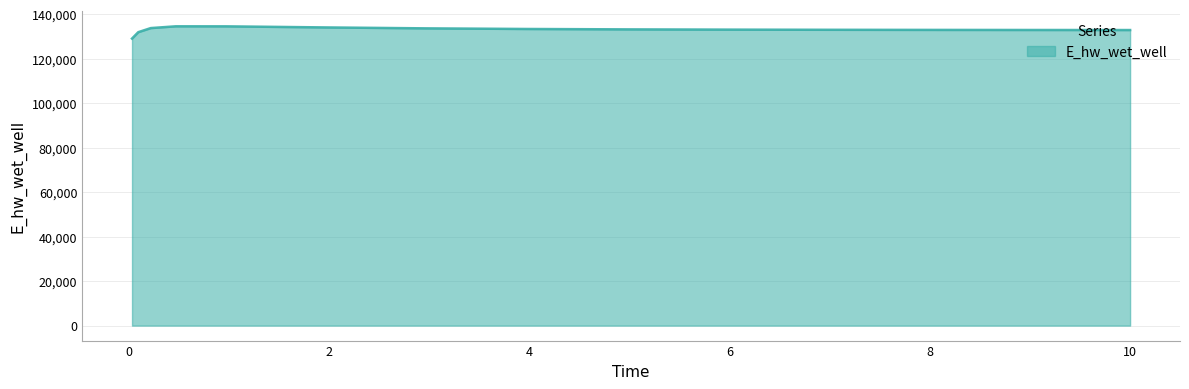

What is the difference between the second highest and second lowest values?

2621.6